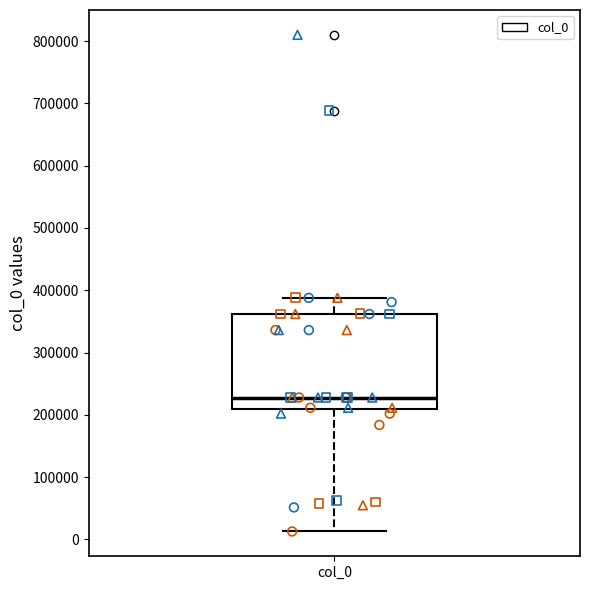

Transcribe this box plot: give where the median line is, the range the box spans, and where the two whiskers end, as read against the y-axis. The values are not printed on the chart, so give them approximately, as read against the axis.

median 230000, box 210000 to 360000, whiskers 10000 to 390000